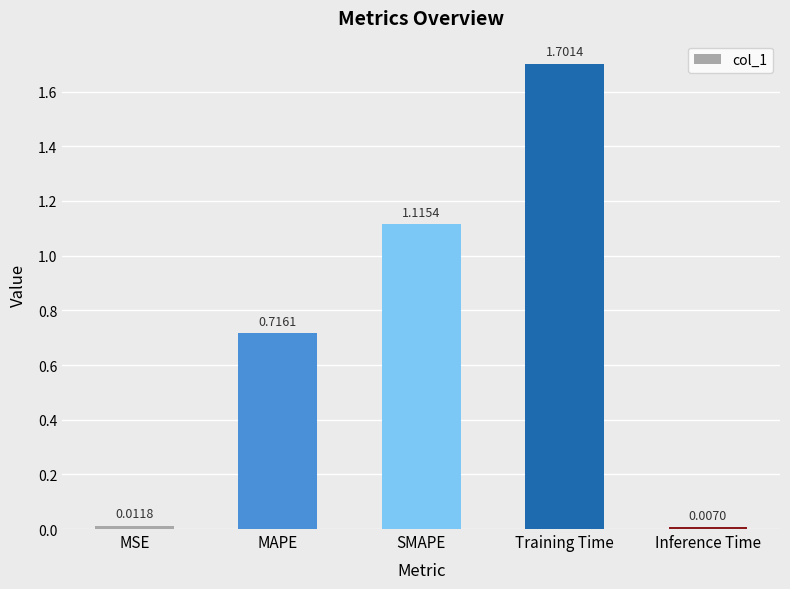

How many bars are there in total?

5